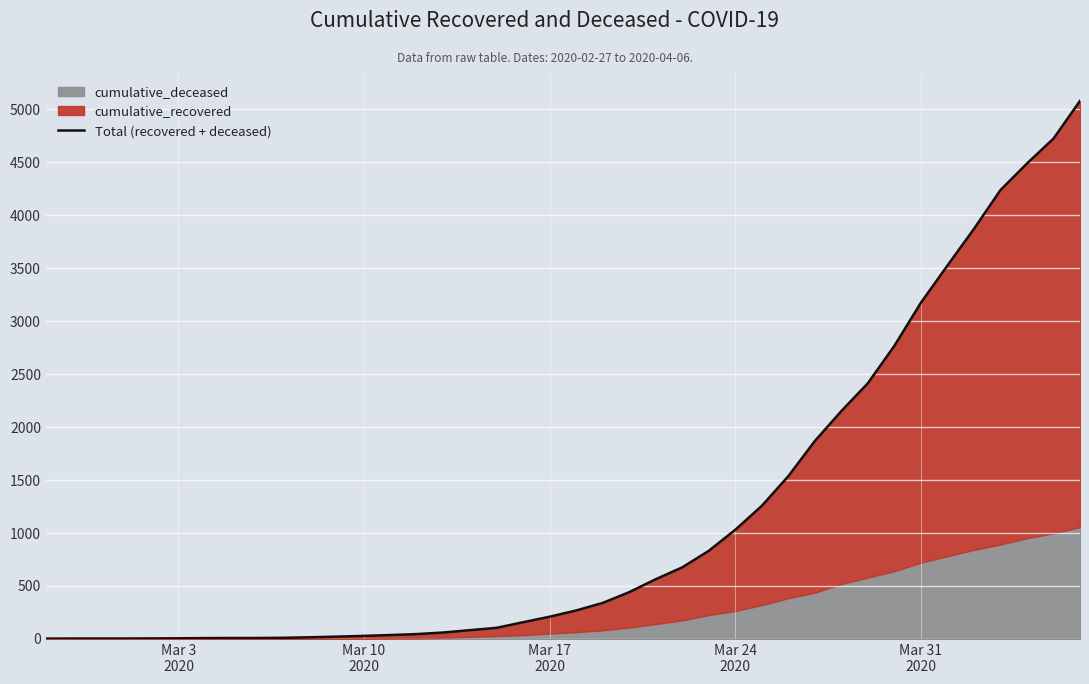

What is the sum of all values?

46090